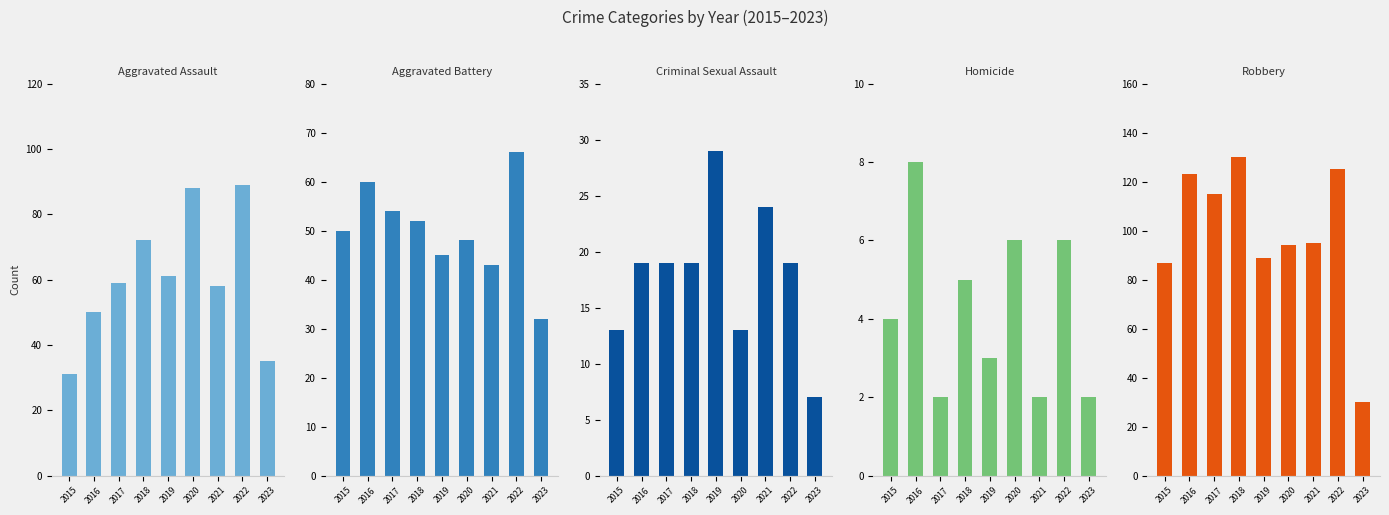

At which category is the sum across all series the highest?

2022